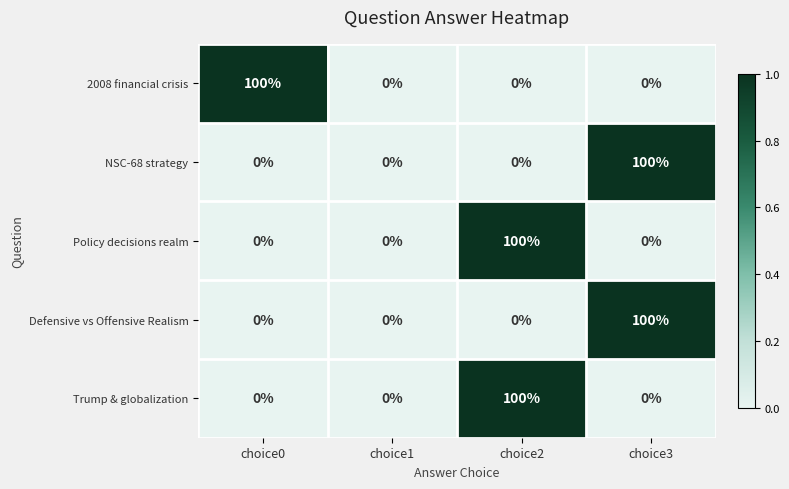

At which label does 2008 financial crisis reach its minimum?

choice1